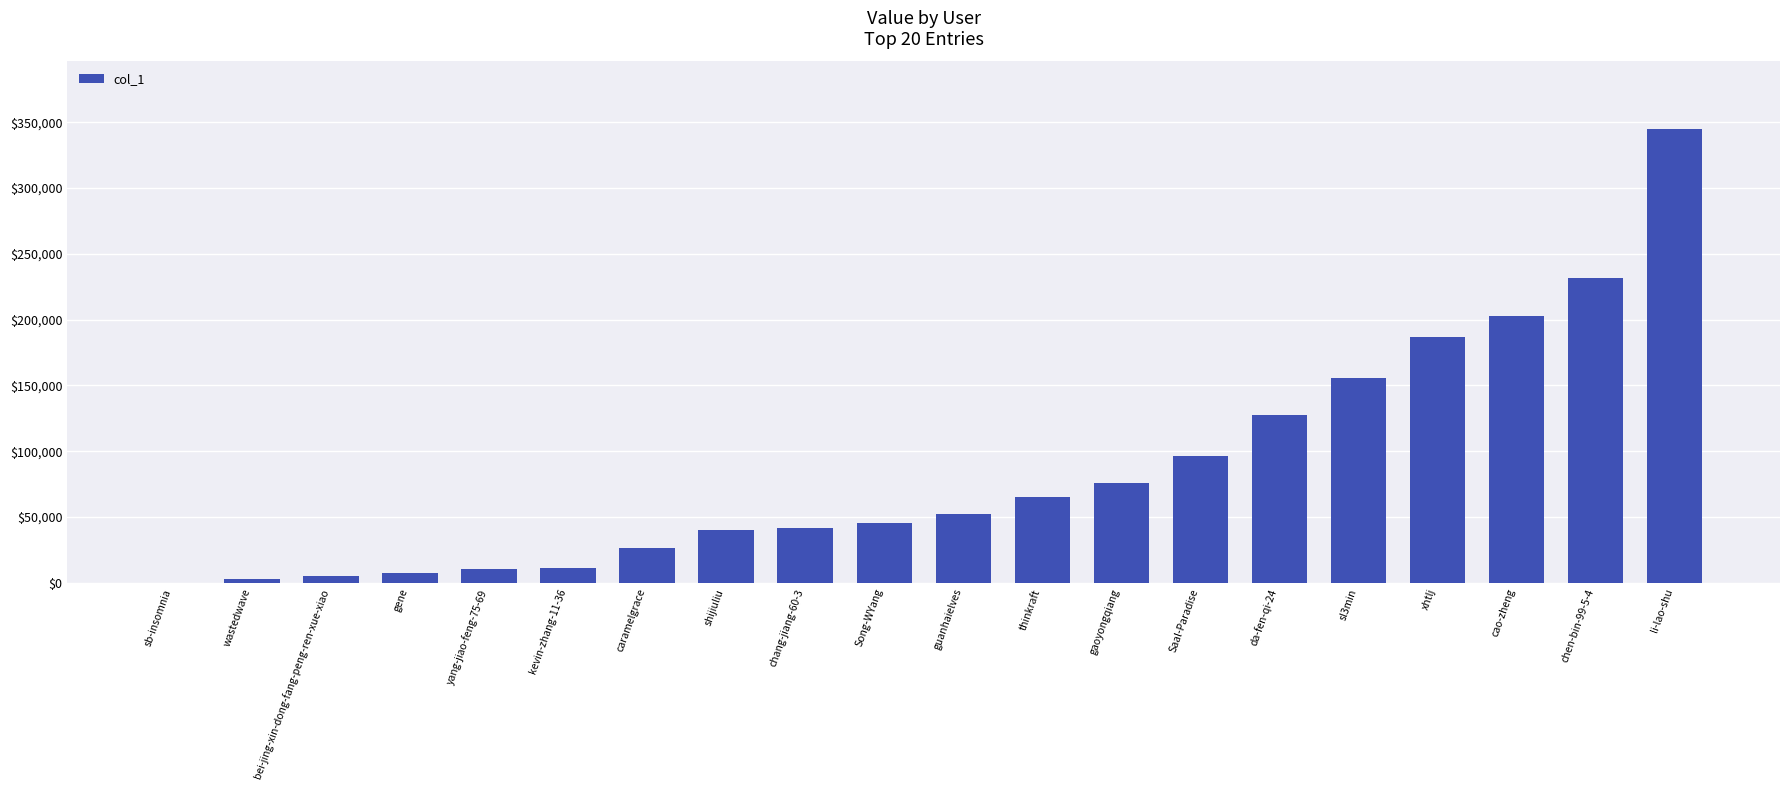

How many distinct data groups are displayed?

1